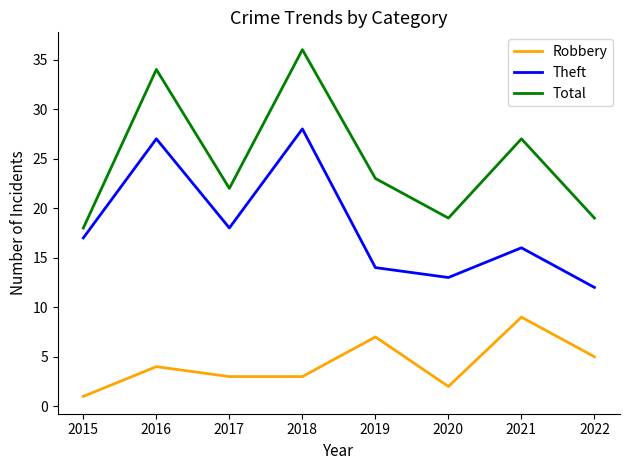

True or false: Theft and Total cross at least once.

False